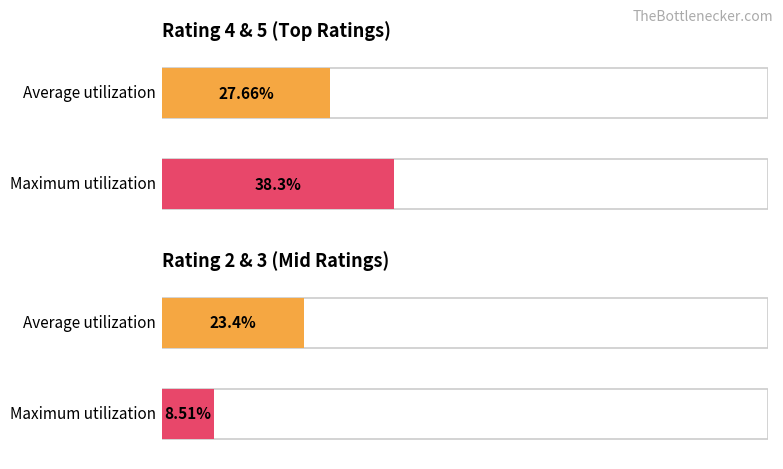

The value of Average utilization at Cleanliness is 1.5. True or false?

False